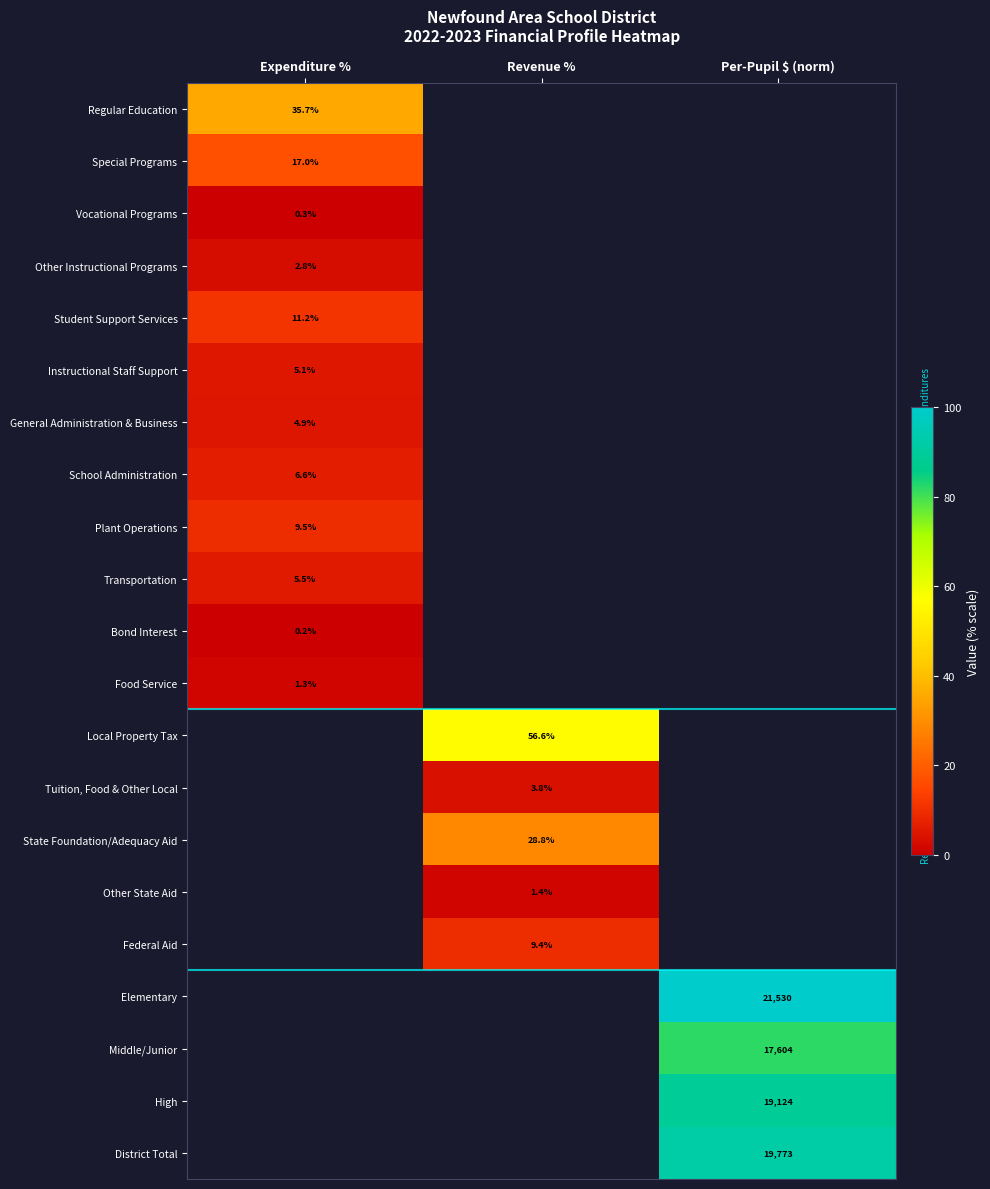

Is it true that High equals 12879.3 at Per-Pupil $ (norm)?

False